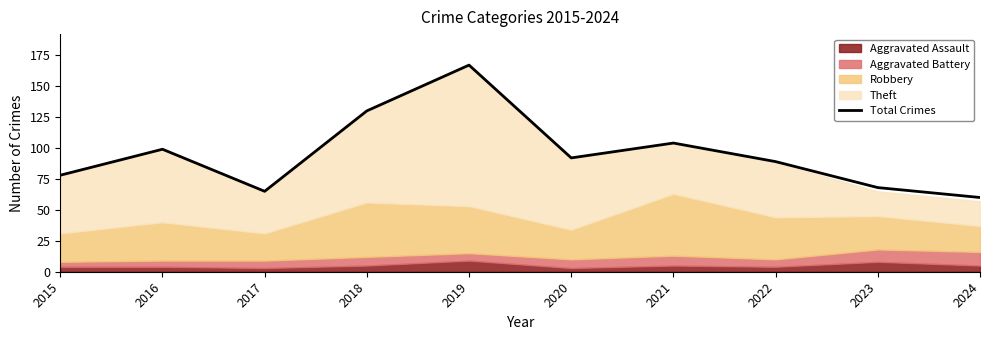

True or false: the data shows 65 at 2017.

True